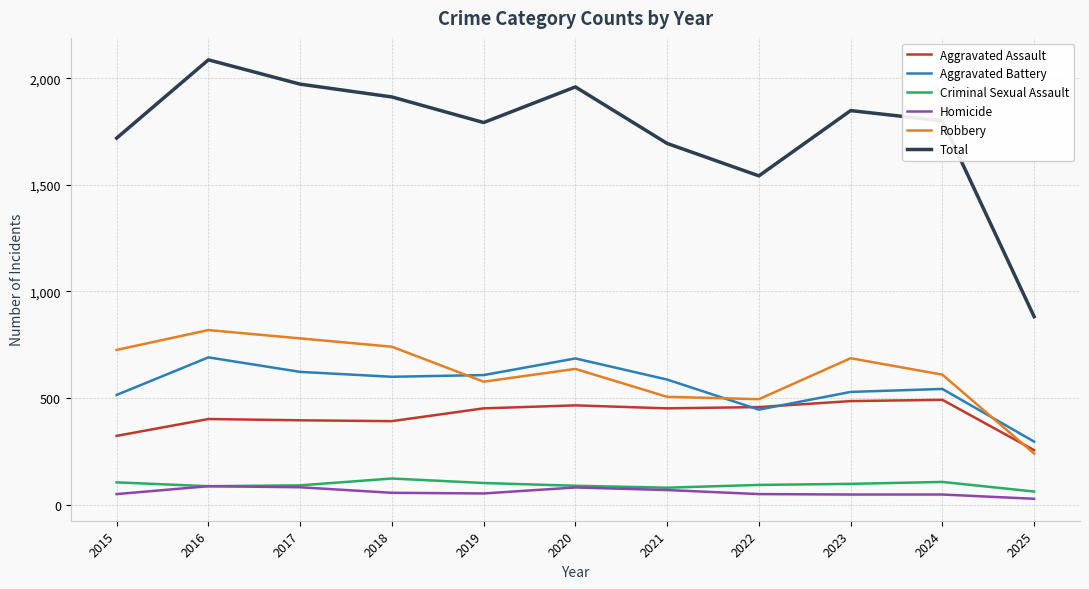

What is the sum of the Homicide values at 2019 and 2022?

103